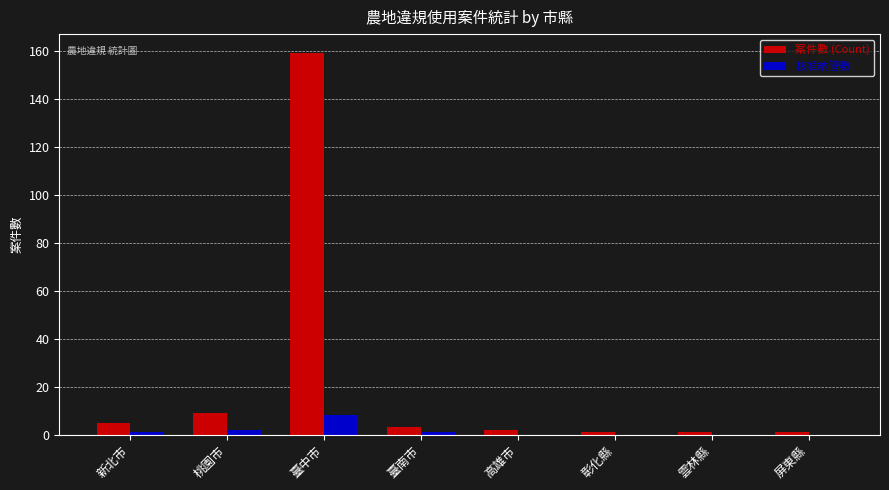

What is the total value across all series at 新北市?

6